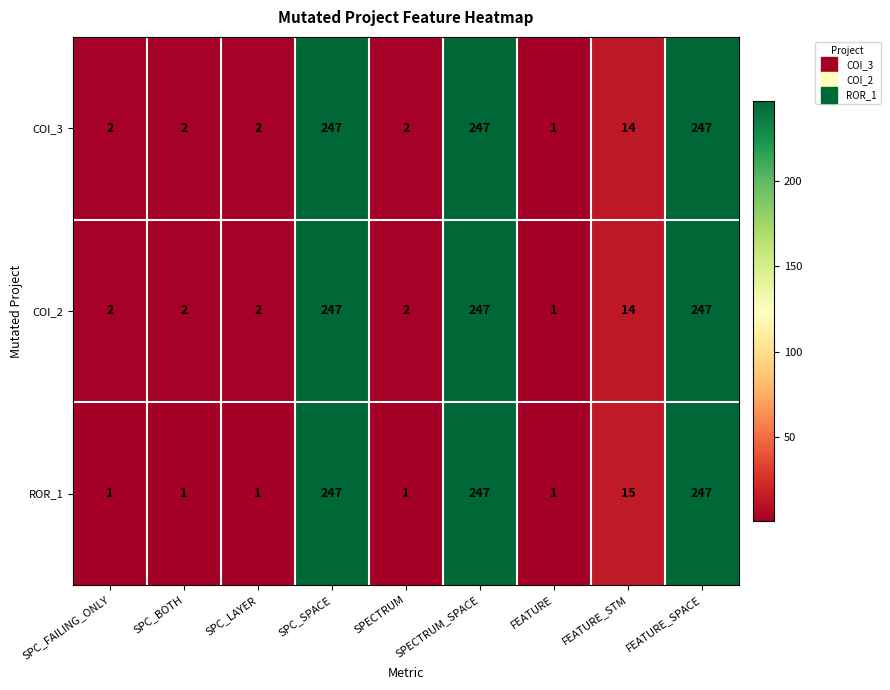

What is the total value across all series at SPC_SPACE?

741